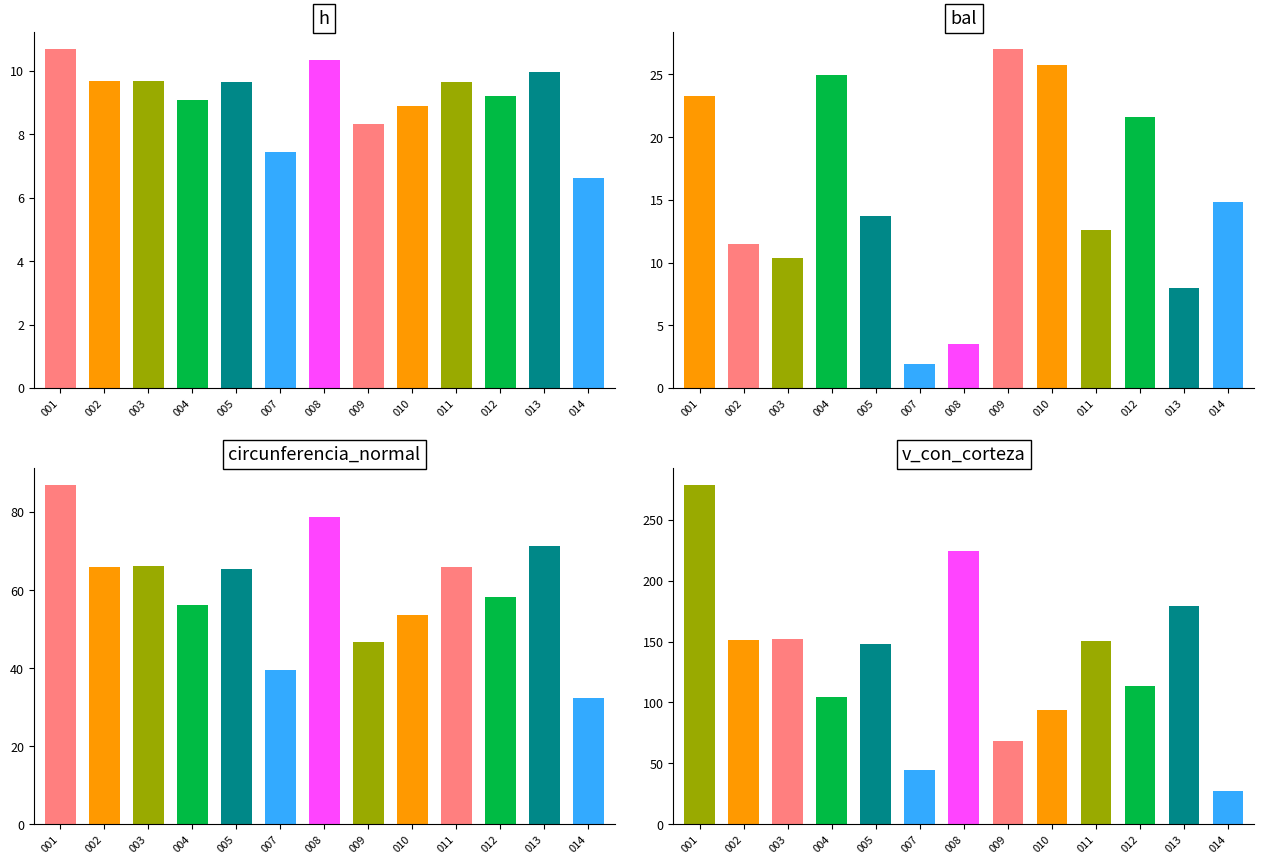

Where does the h series first go above 9?

001